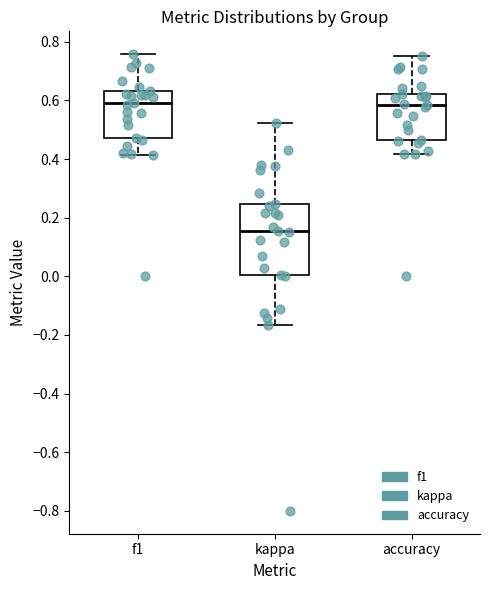

Where is the lower edge of the box for f1 on the y-axis? The values are not printed on the chart, so give them approximately, as read against the axis.

0.48